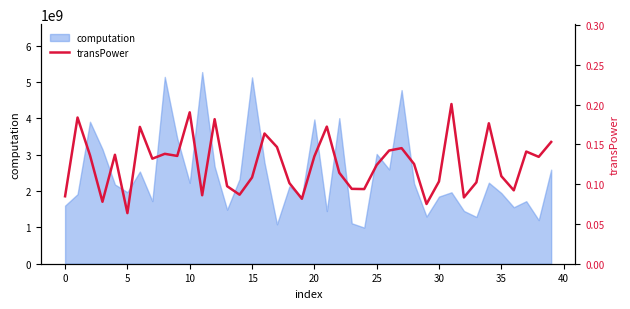

What is the value of the 16th point from the left?

0.1